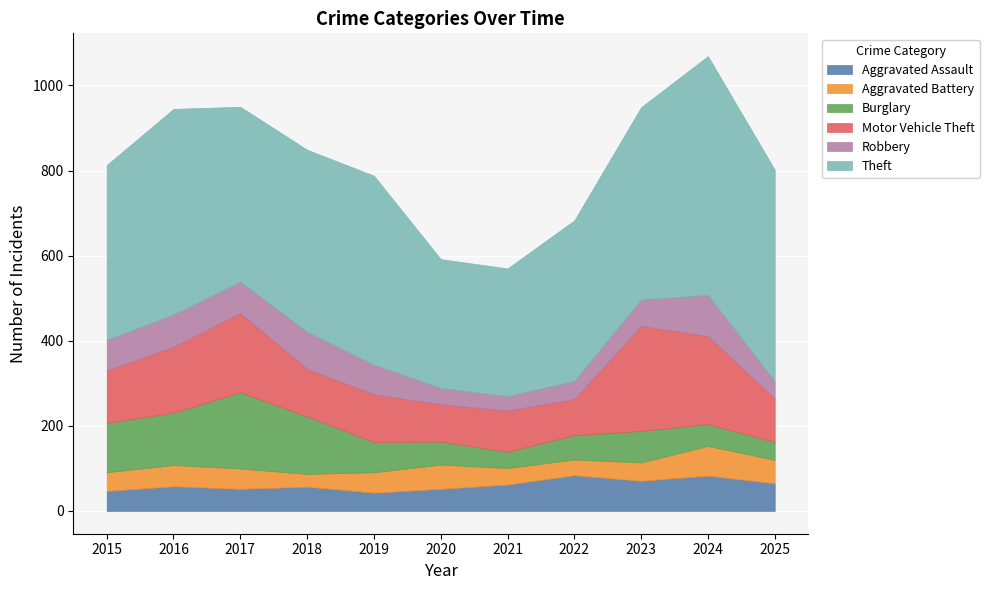

Which category has the highest value across all series?

2024